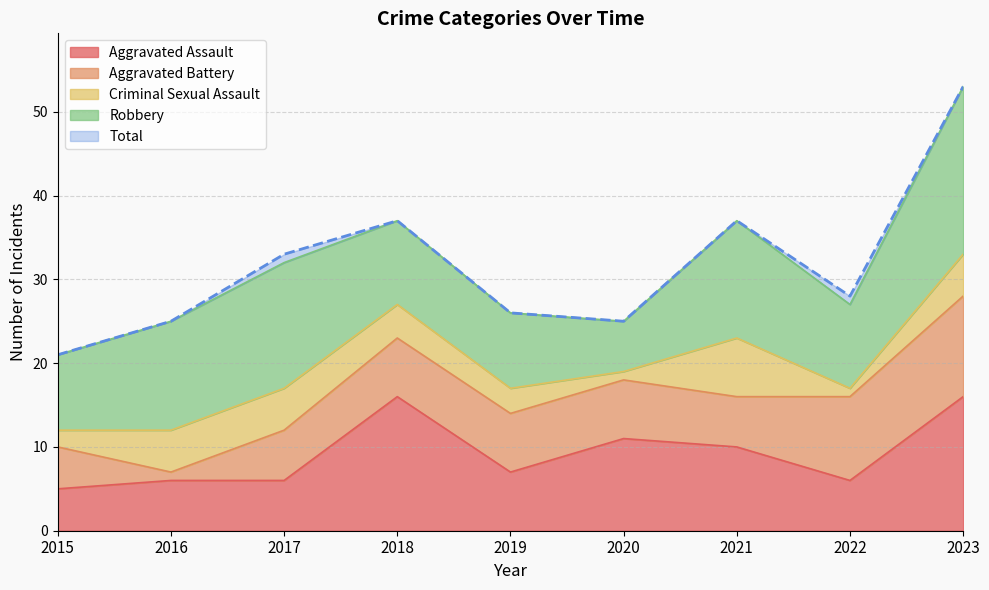

How many data points in Criminal Sexual Assault are less than 4?

4